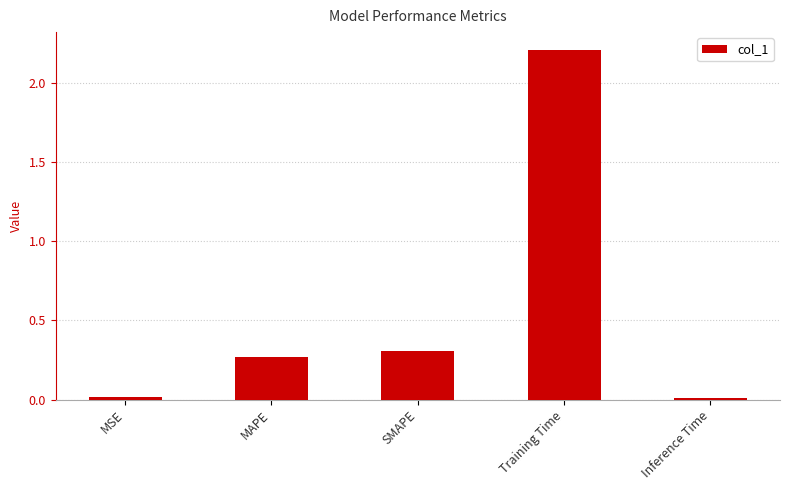

What is the label of the 5th bar from the right?

MSE